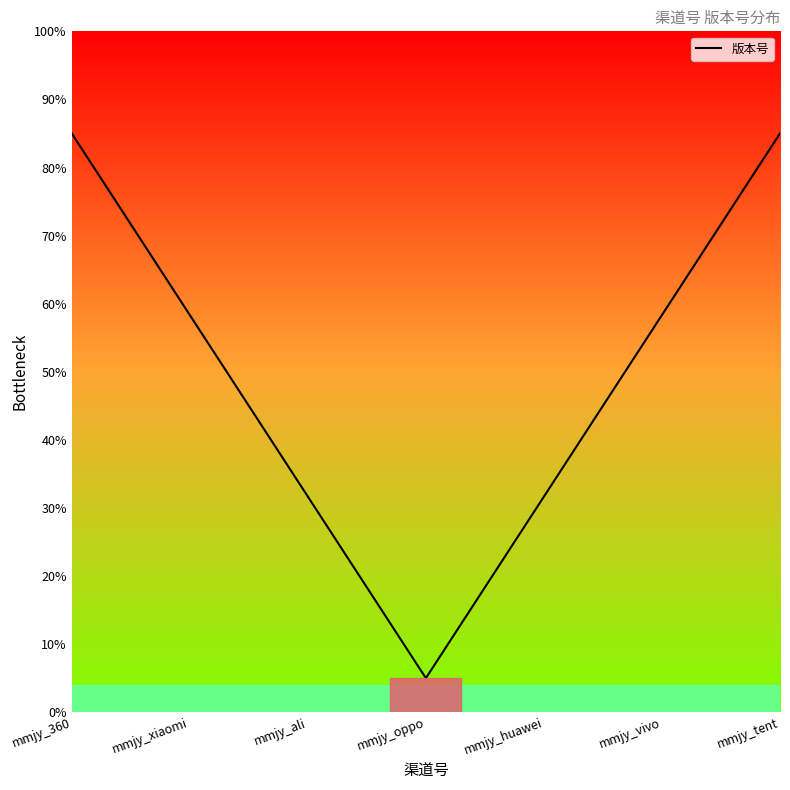

What is the label of the 3rd point from the left?

mmjy_ali